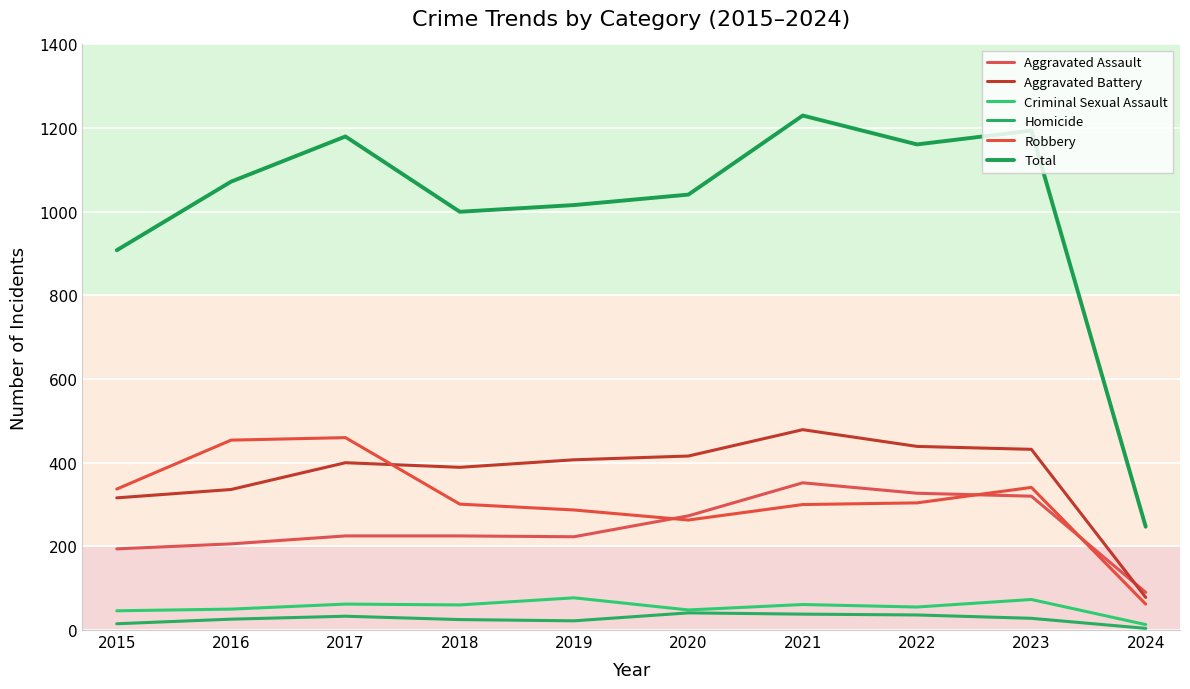

True or false: Homicide has a value of 26 at 2016.

True